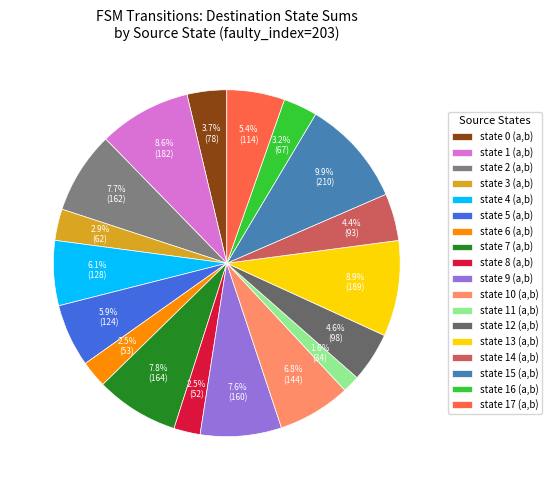

How many slices are in this pie chart?

18